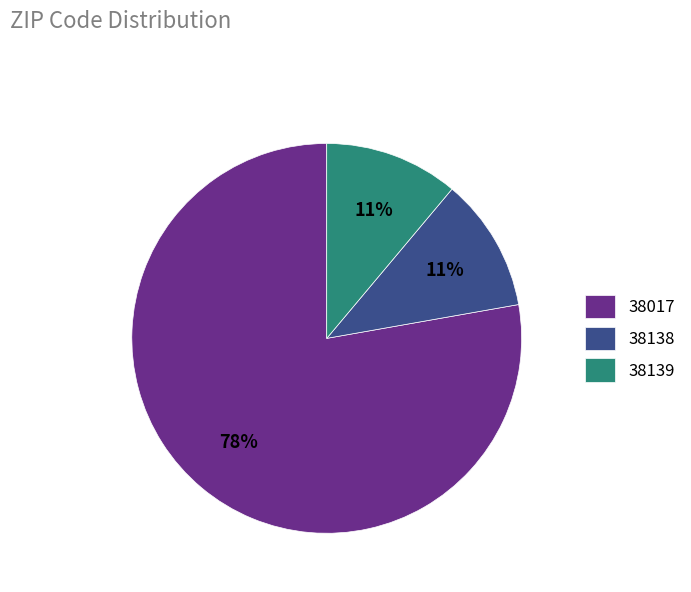

Is there a majority slice in this chart?

Yes